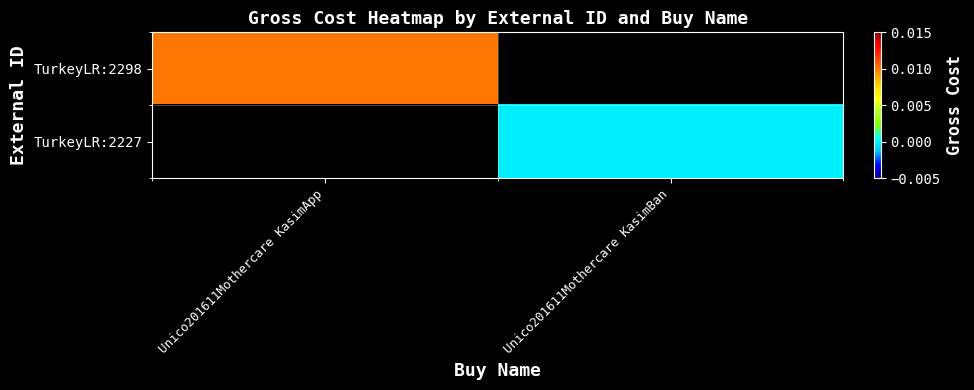

How many categories are shown in the chart?

2